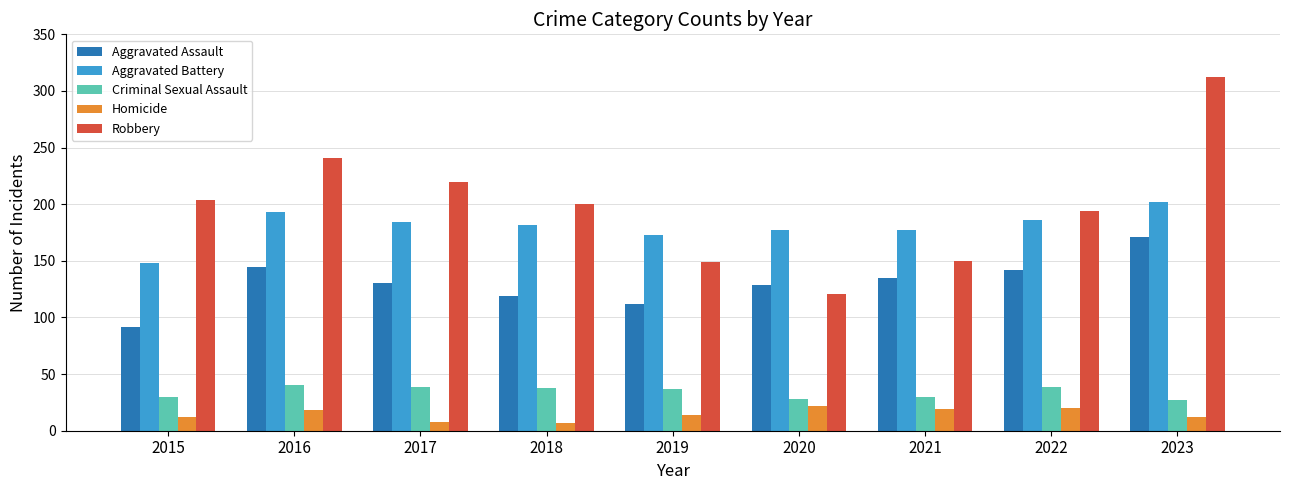

How many groups of bars are there?

9